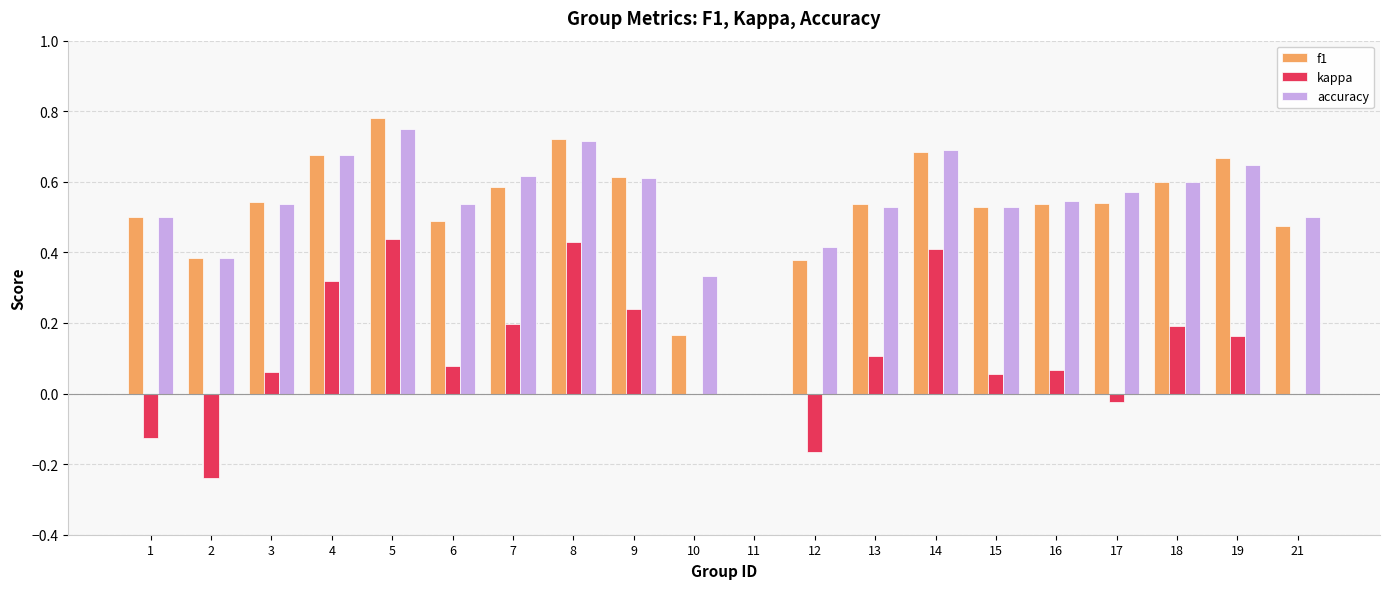

Between 5 and 6, which series saw the biggest shift?

kappa